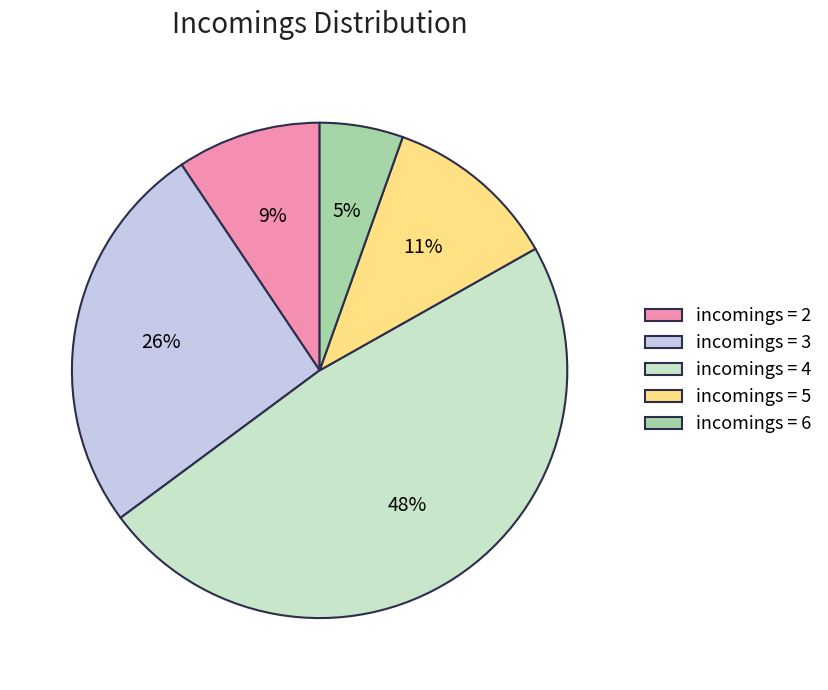

What is the largest slice in the pie chart?

incomings = 4